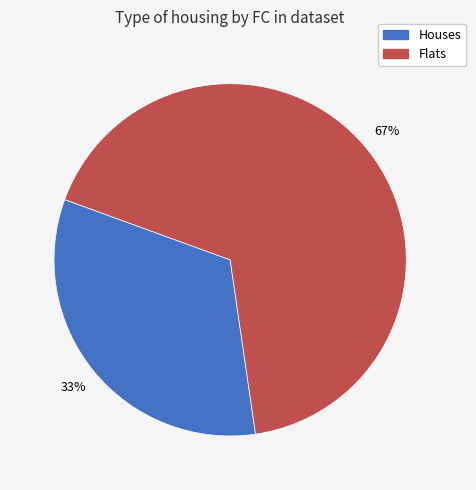

To the nearest percent, what is the average slice percentage?

50%